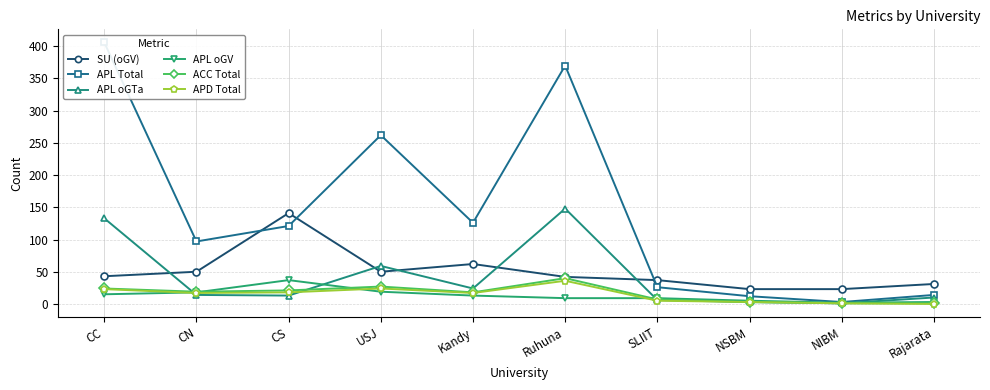

What is the difference between the second highest and minimum values in the APL oGTa series?

132